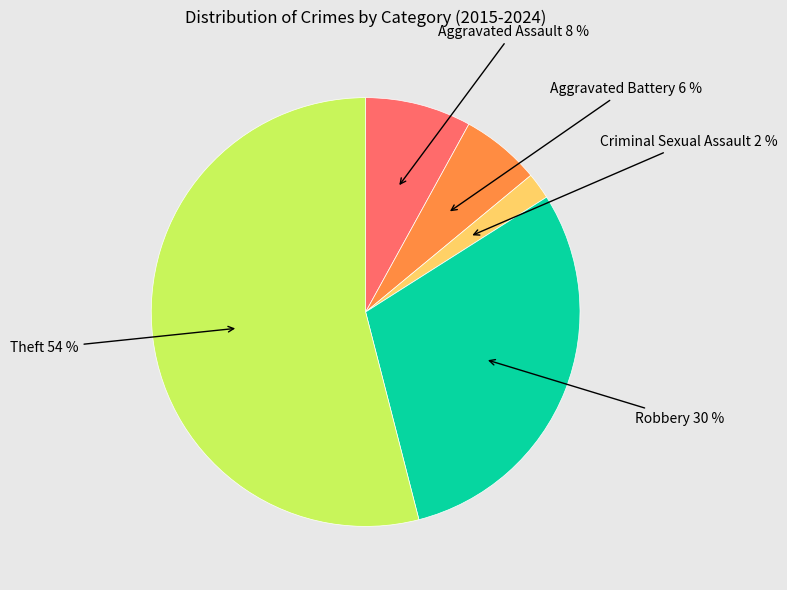

To the nearest percent, what is the average slice percentage?

20%